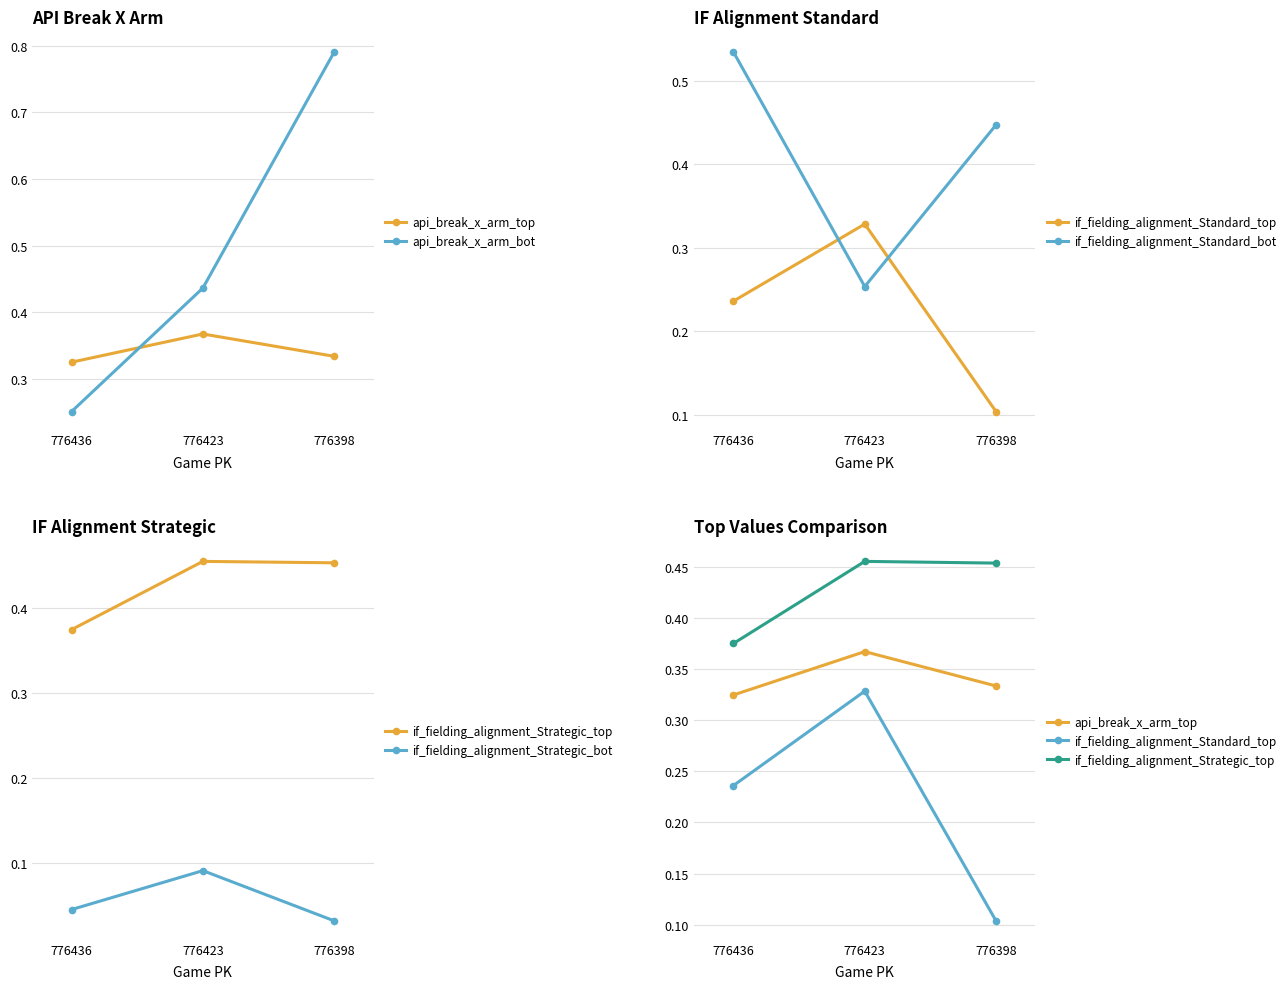

Reading left to right, what are all the values shown in this chart?

api_break_x_arm_top: 0.3	0.4	0.3
api_break_x_arm_bot: 0.3	0.4	0.8
if_fielding_alignment_Standard_top: 0.2	0.3	0.1
if_fielding_alignment_Standard_bot: 0.5	0.3	0.4
if_fielding_alignment_Strategic_top: 0.4	0.5	0.5
if_fielding_alignment_Strategic_bot: 0.0	0.1	0.0